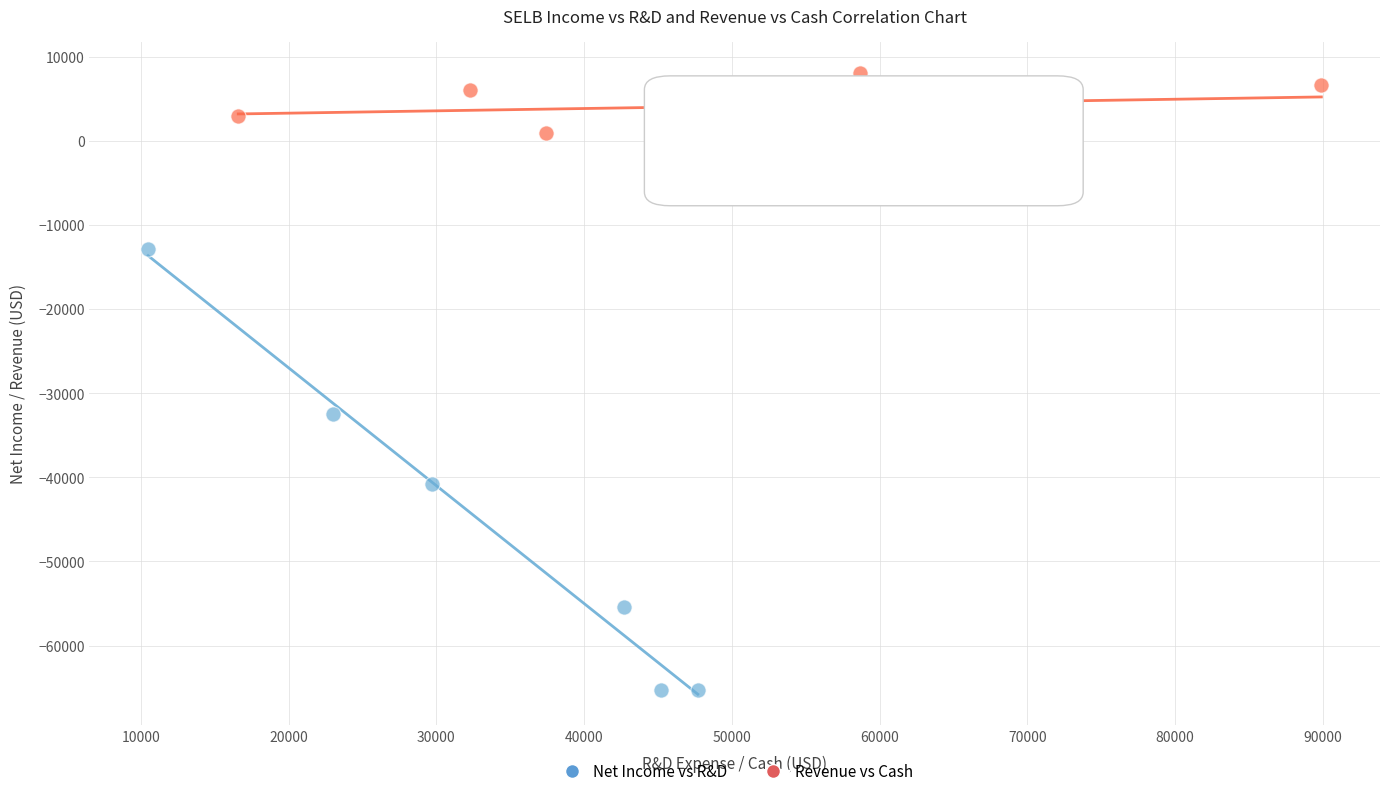

Which series has the widest spread of Y values?

Net Income vs R&D